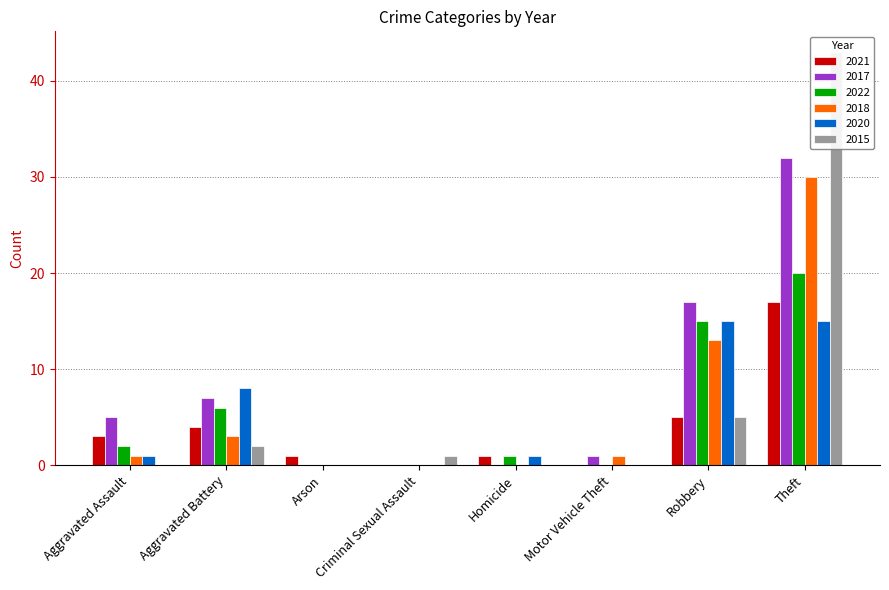

How many groups of bars are there?

8